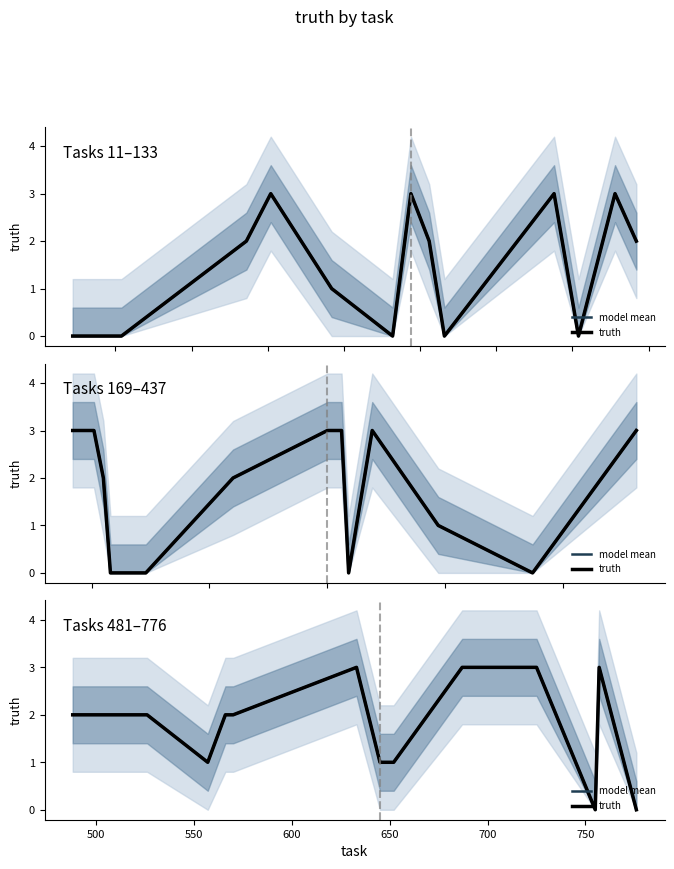

Is the value of model mean at 800 greater than the value of truth at 13?

Yes